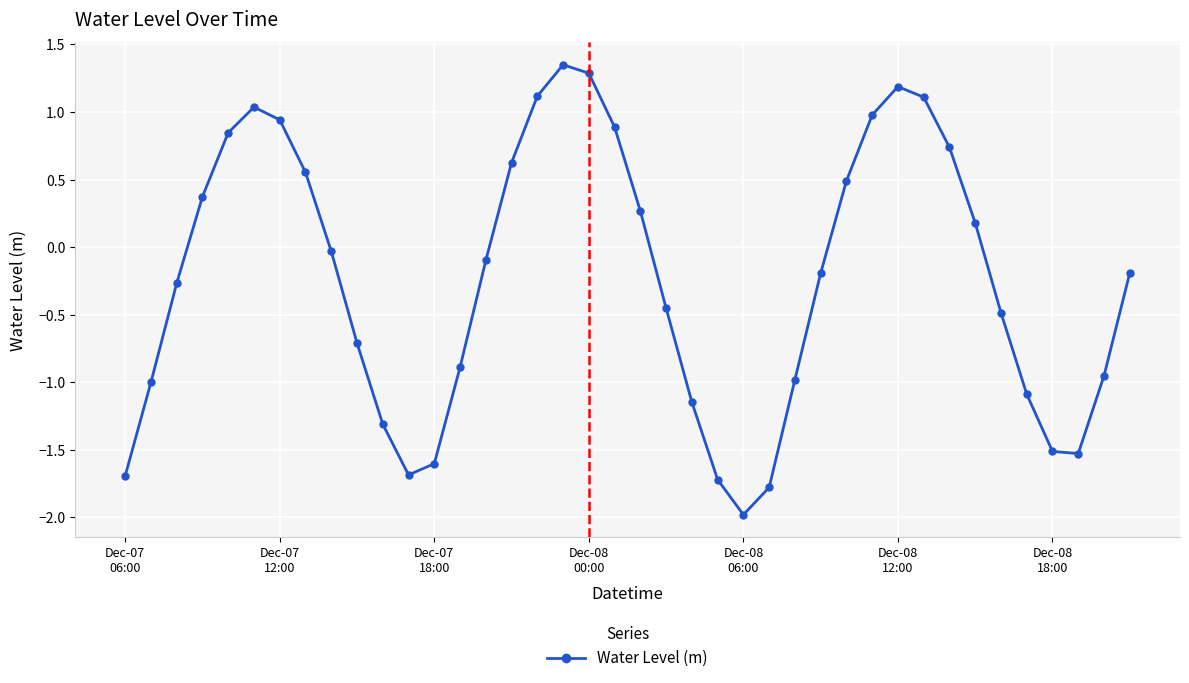

What is the value of the 26th point from the left?

-1.8